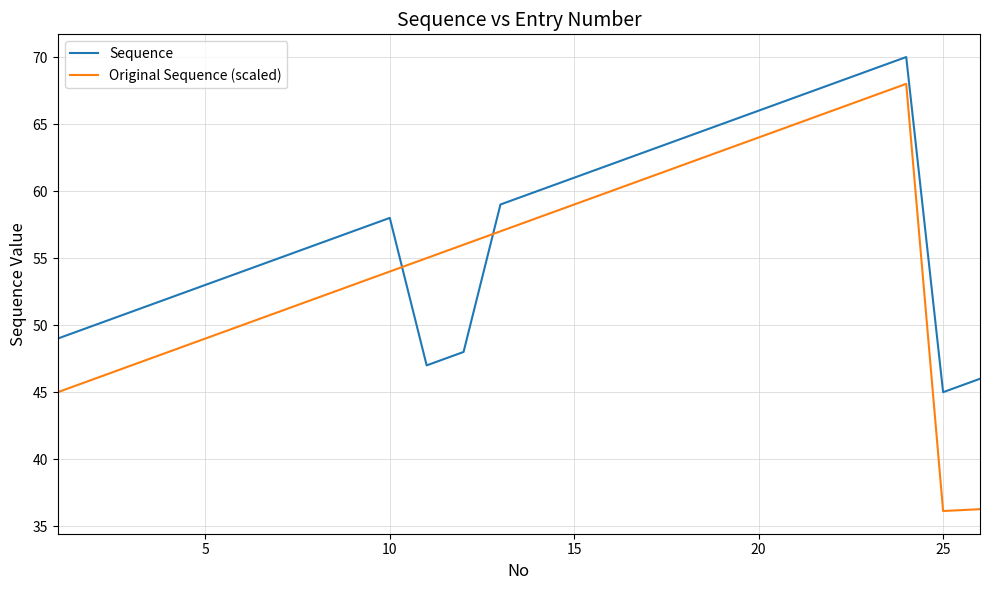

After their last crossing, which series has the higher values: Sequence or Original Sequence (scaled)?

Sequence